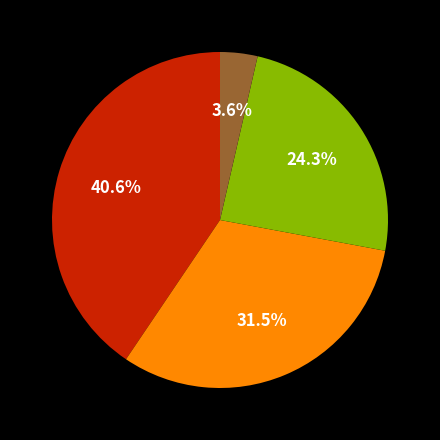

Is there any slice that represents more than half of the pie?

No